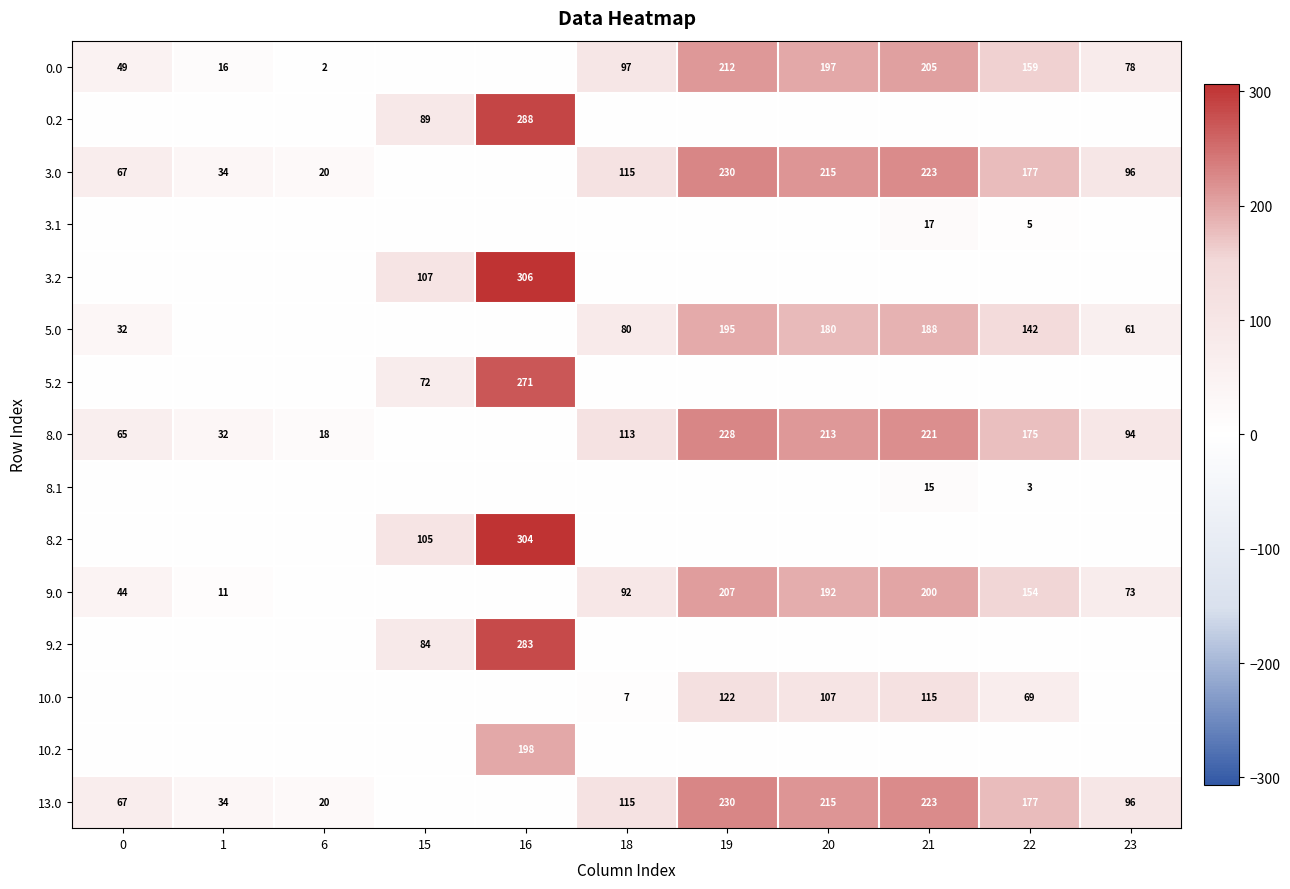

Between 6 and 20, which is larger?

20